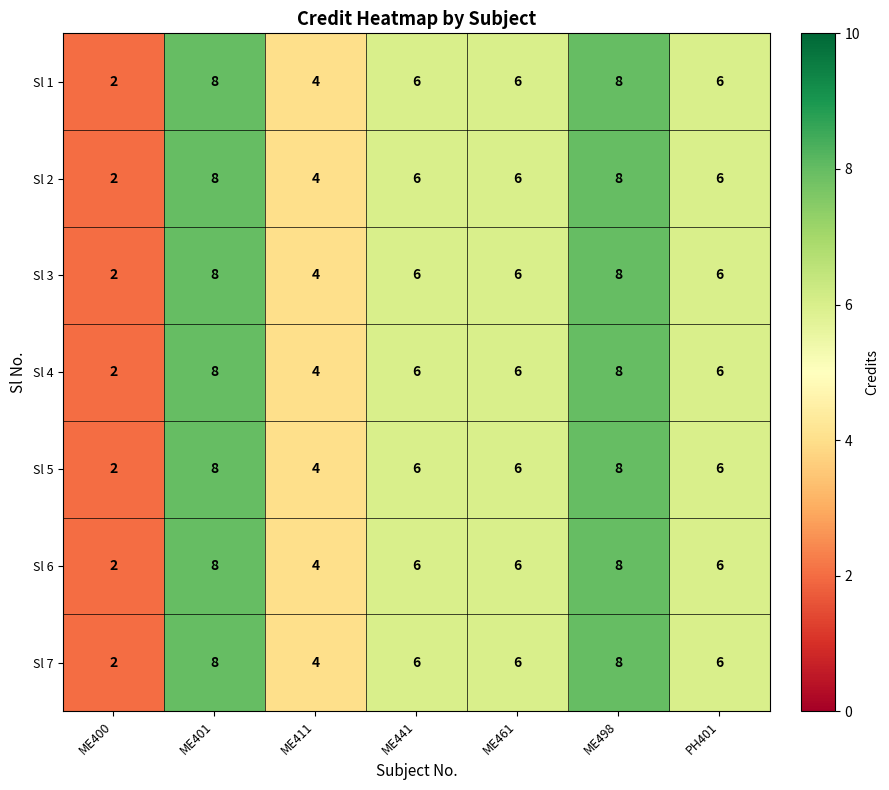

Which category has the lowest value in the Sl 4 series?

ME400